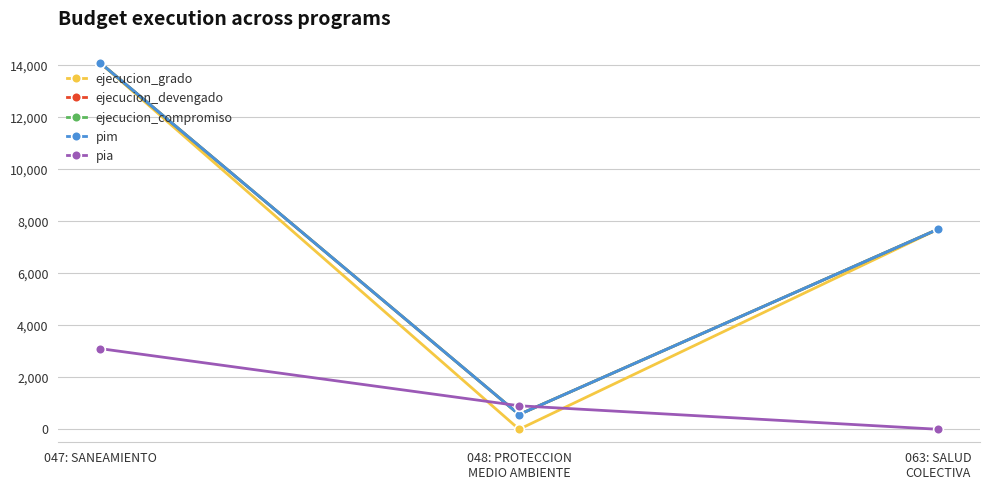

The value of pim at 047: SANEAMIENTO is 22299. True or false?

False